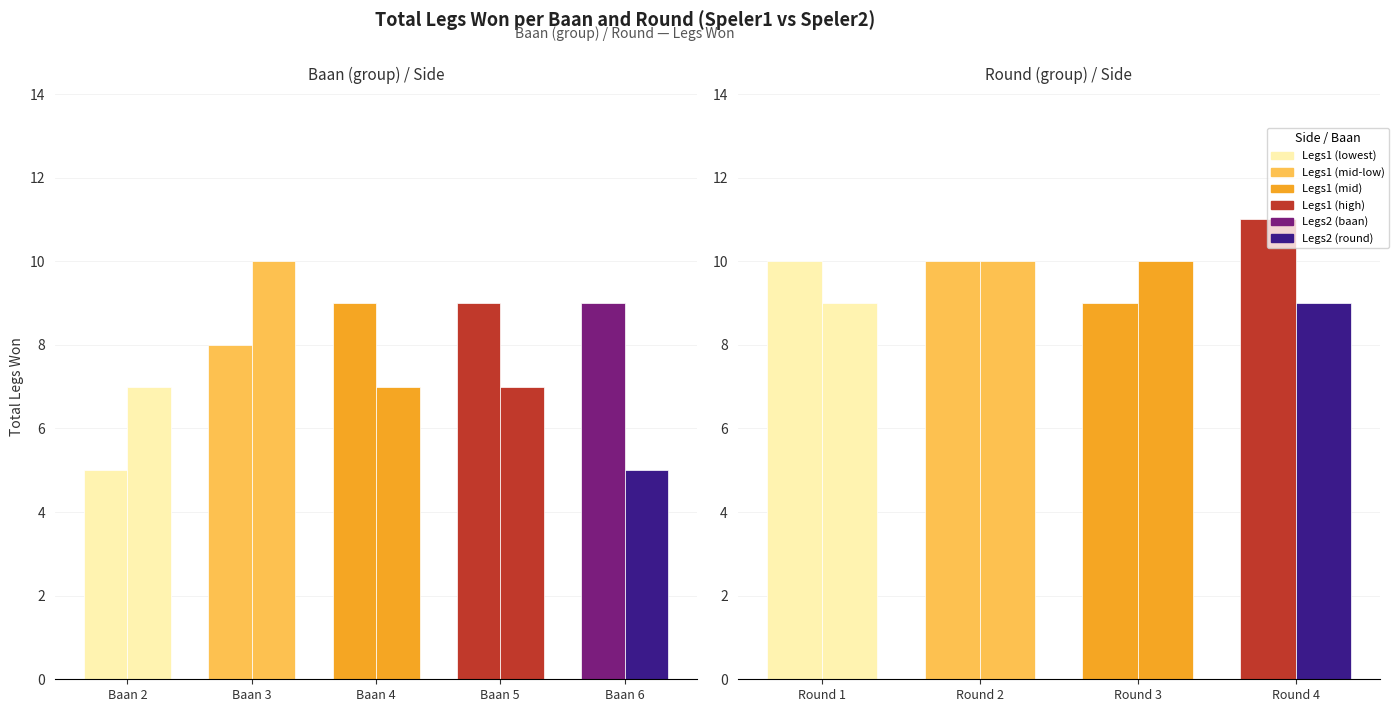

How many bars are there in each group?

2